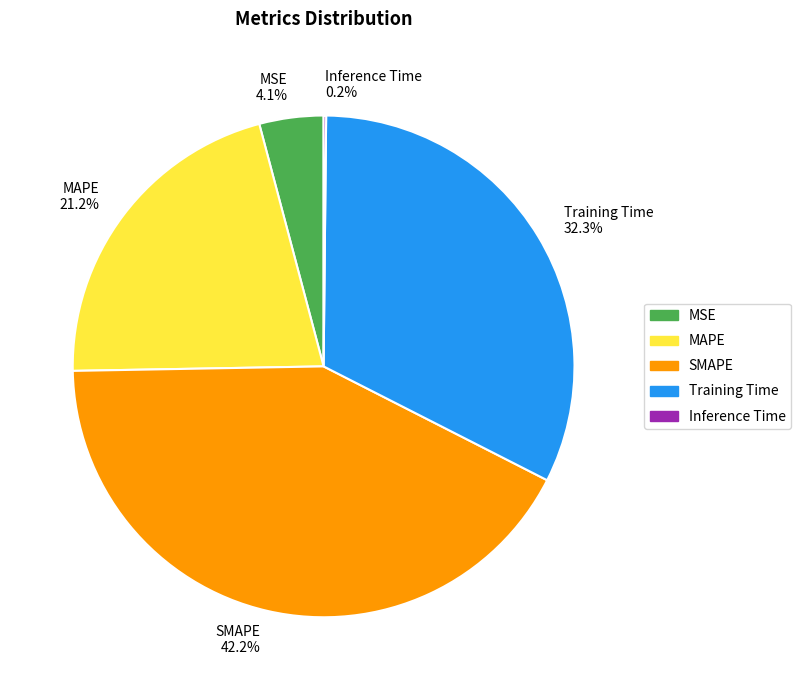

Between MAPE and SMAPE, which is larger?

SMAPE